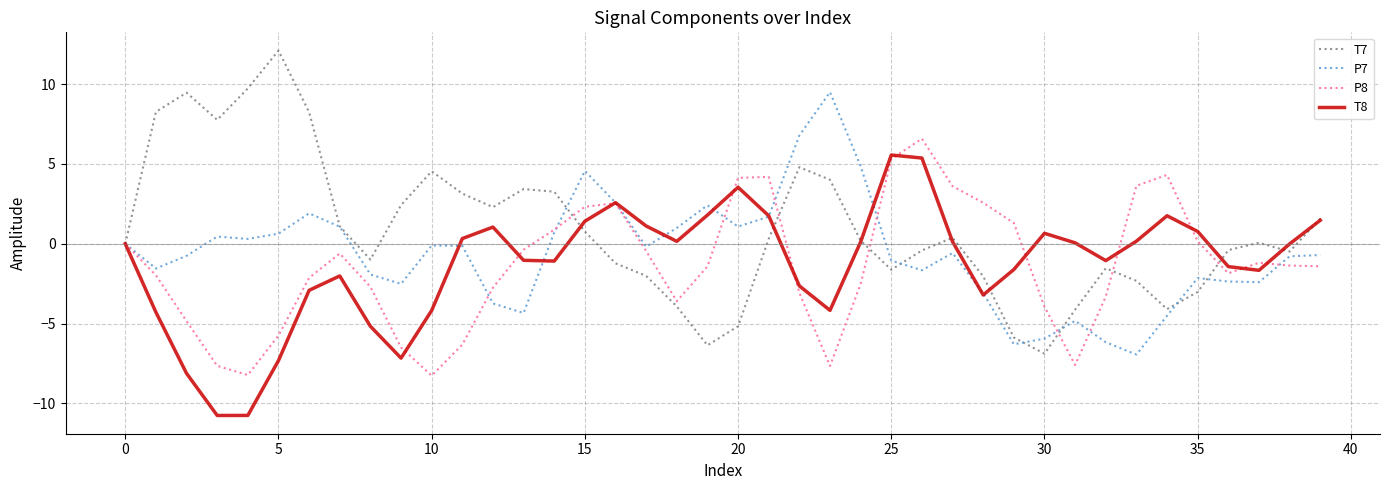

What is the maximum value for T8?

5.6